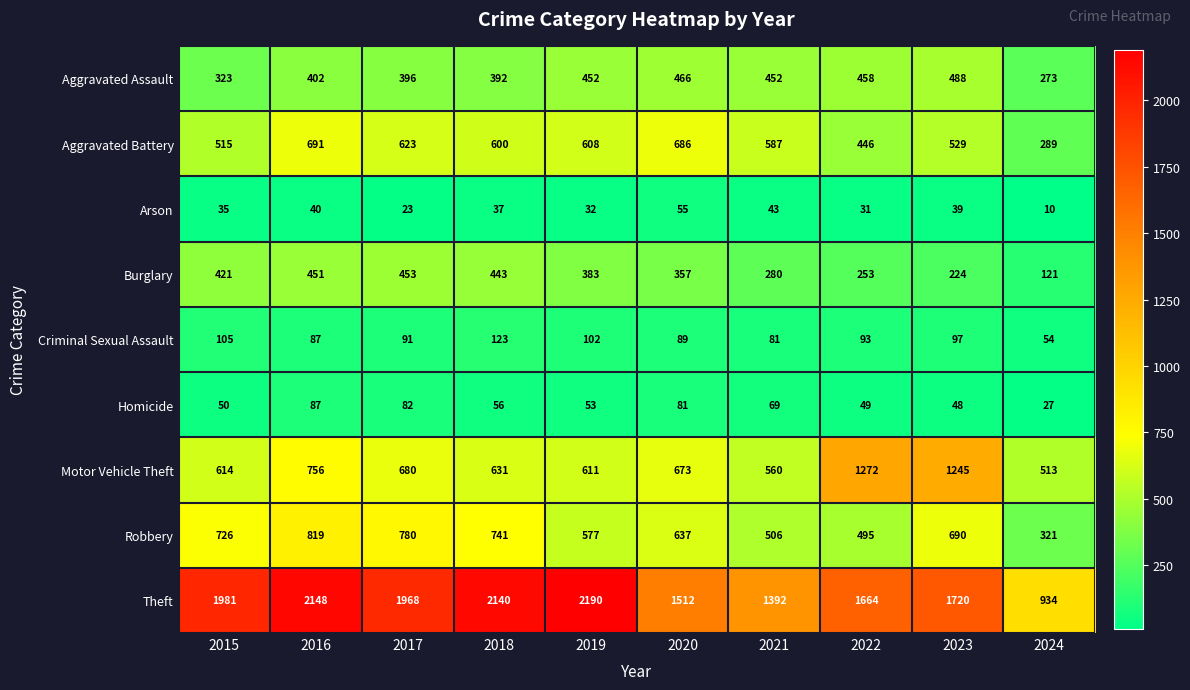

How many categories are shown in the chart?

10